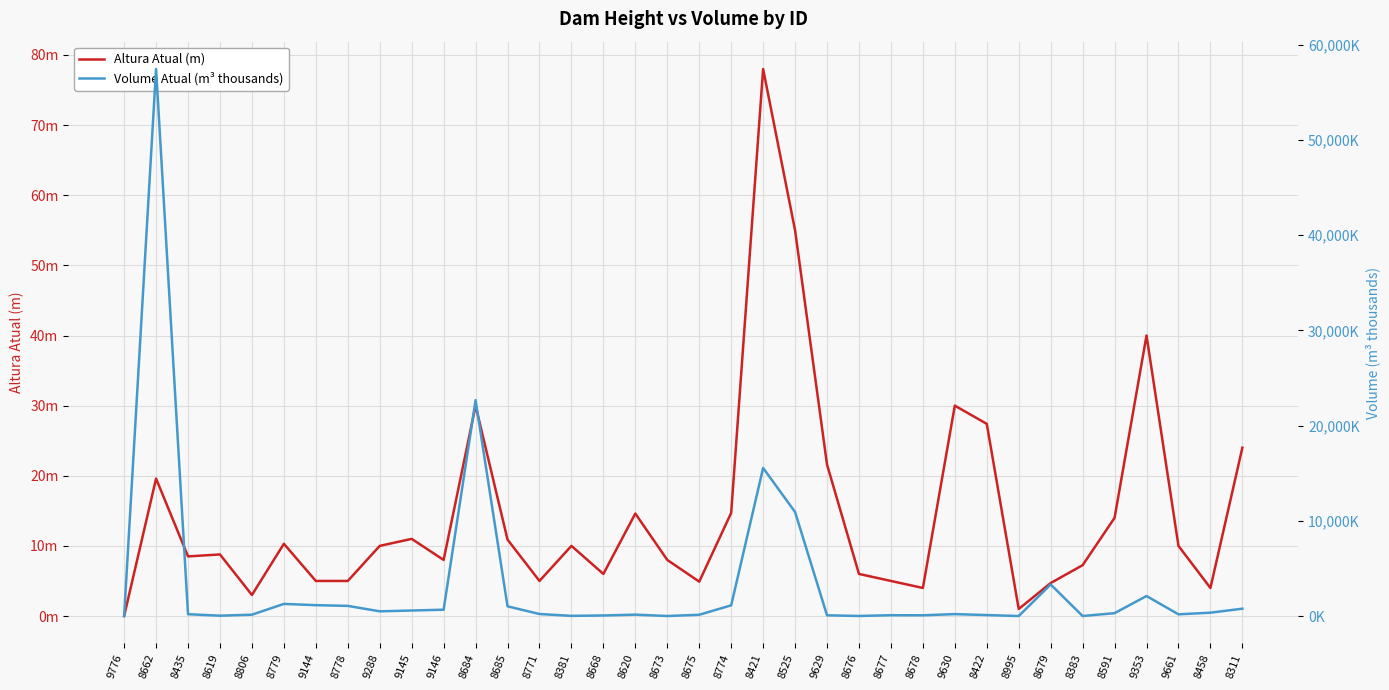

How many data points in Altura Atual (m) are above 10?

15